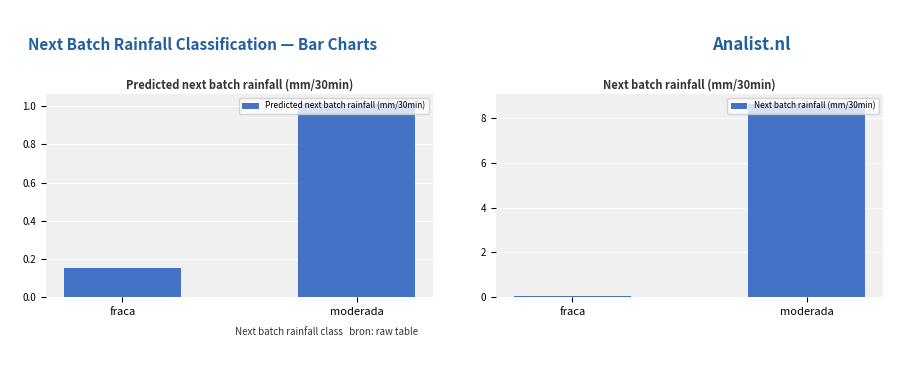

Where is Predicted next batch rainfall (mm/30min) nearest to the value 0?

fraca